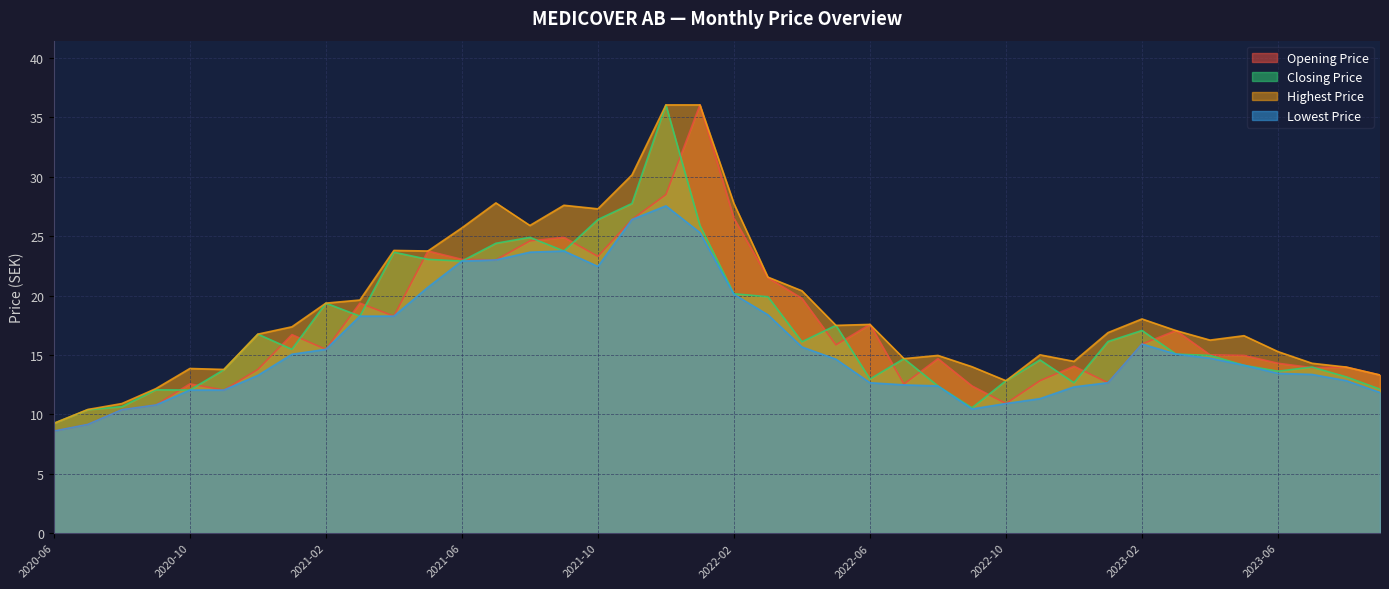

What is the greatest value displayed?

36.0